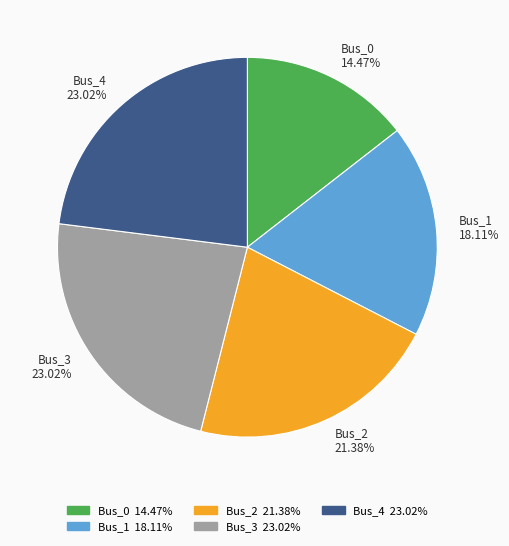

Count the number of slices in the pie.

5